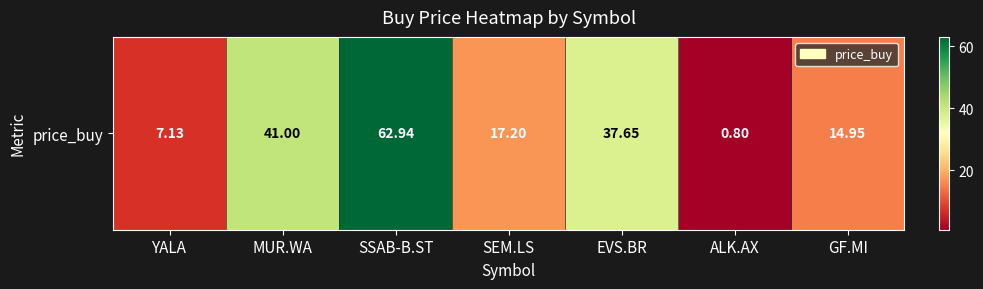

The chart shows a value of 1.4 at ALK.AX. True or false?

False